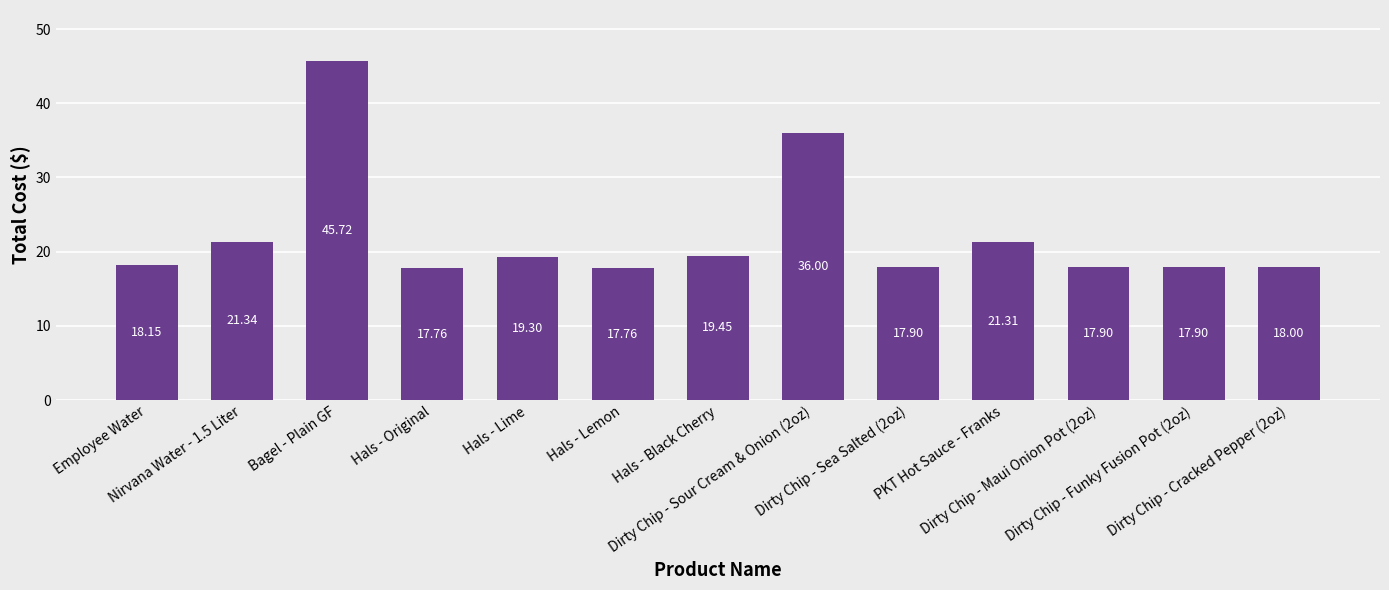

True or false: the data shows 7.2 at Hals - Original.

False